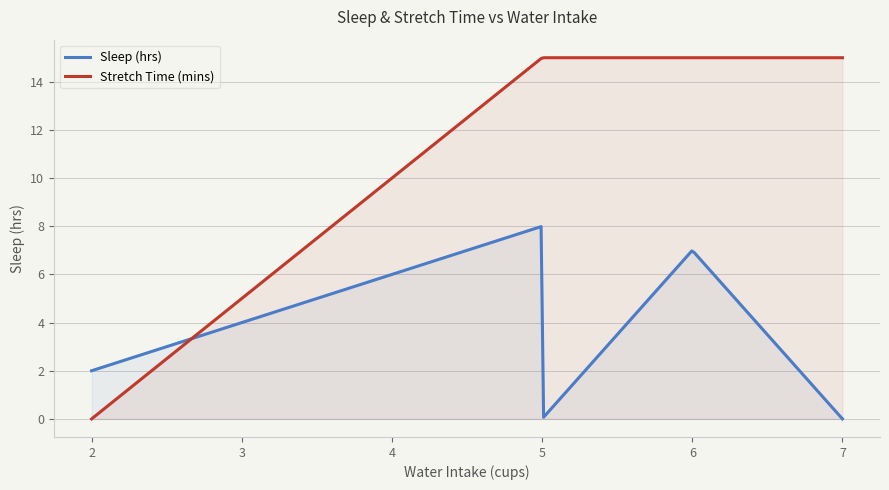

What are all the series names shown in the legend?

Sleep (hrs), Stretch Time (mins)